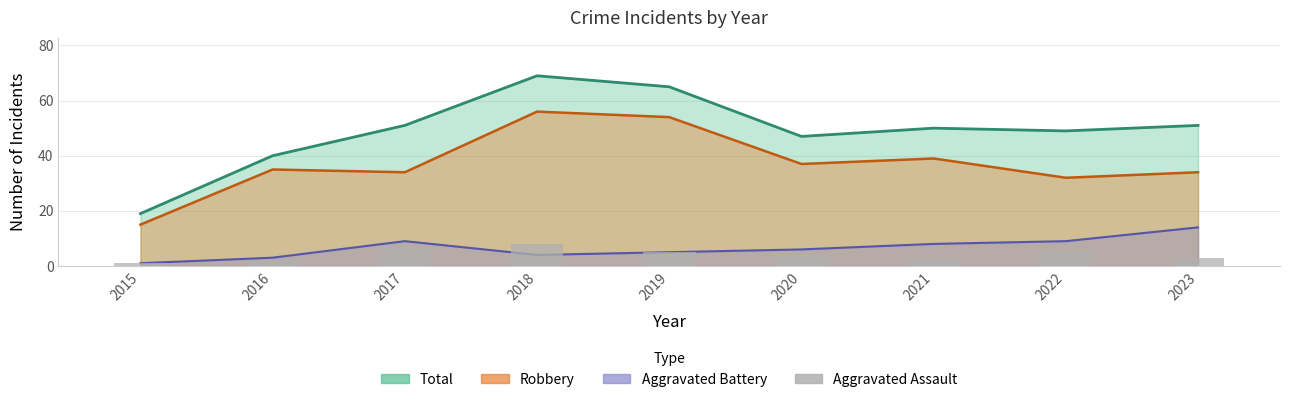

Reading right to left, transcribe all the data shown in this chart.

3	5	2	4	5	8	7	2	1